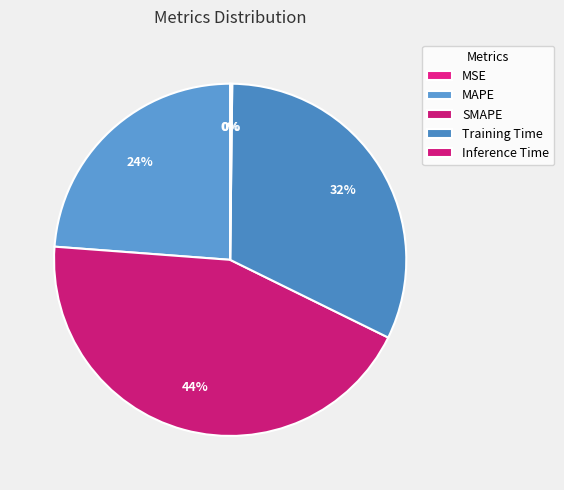

Do Inference Time and Training Time together represent more than half of the pie?

No